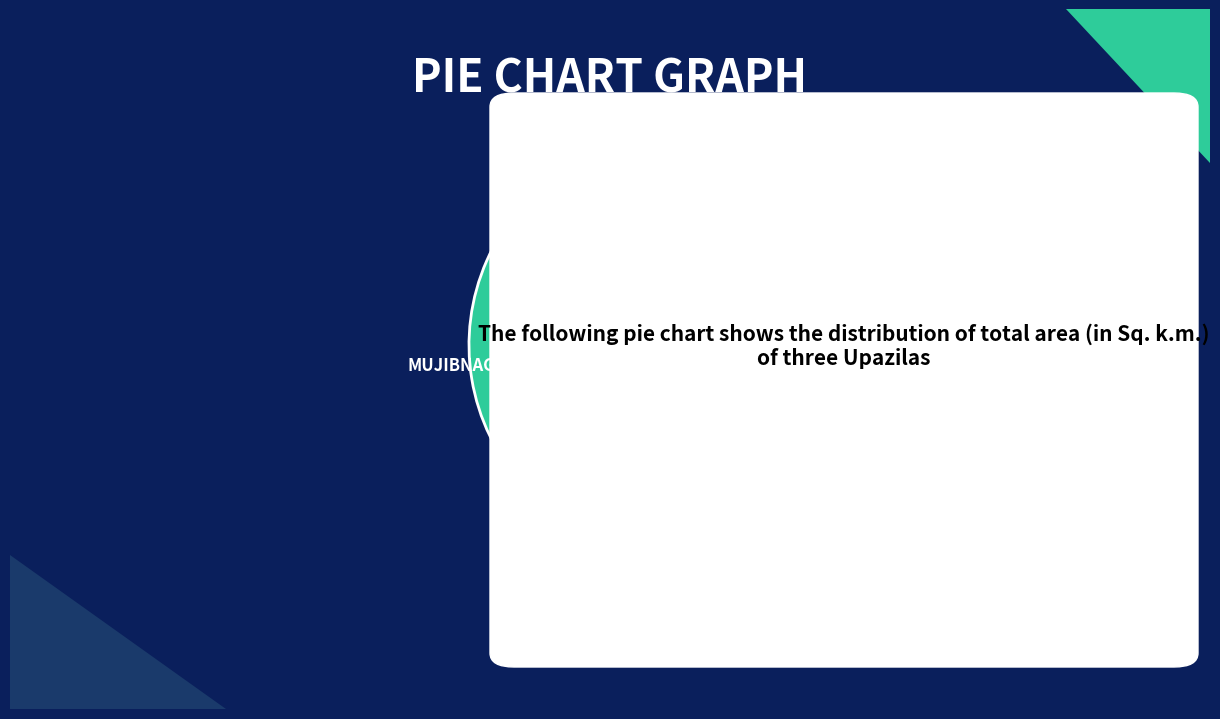

Does Gangni represent more than half of the total?

No